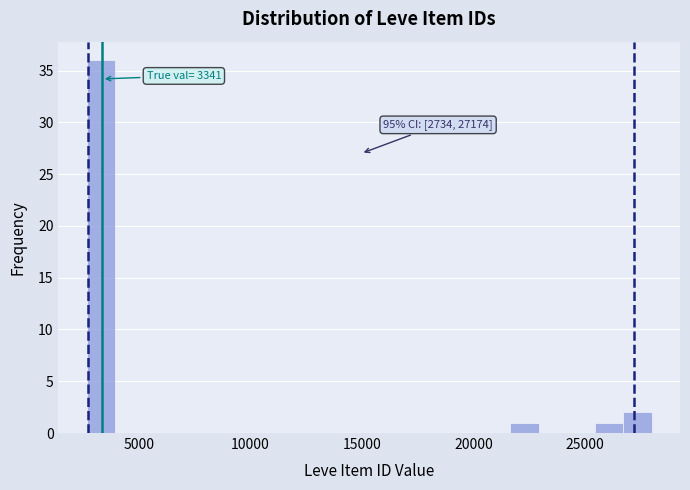

Read against the x-axis, roughly where is the centre of the tallest bar?

3500